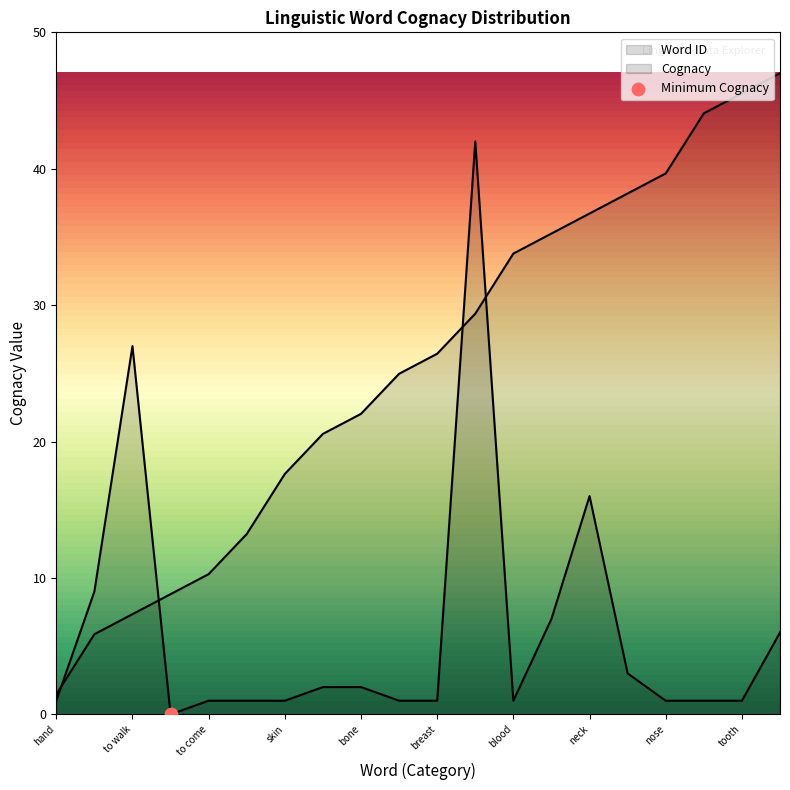

Which series has the widest spread of Y values?

Word ID